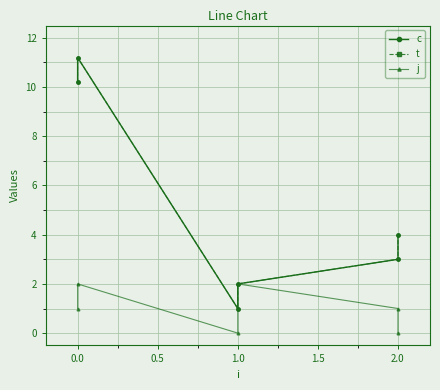

Reading right to left, extract all data points from this chart.

c: 4.0	3.0	2.0	1.0	11.2	10.2
t: 4.0	3.0	2.0	1.0	11.2	10.2
j: 0.0	1.0	2.0	0.0	2.0	1.0